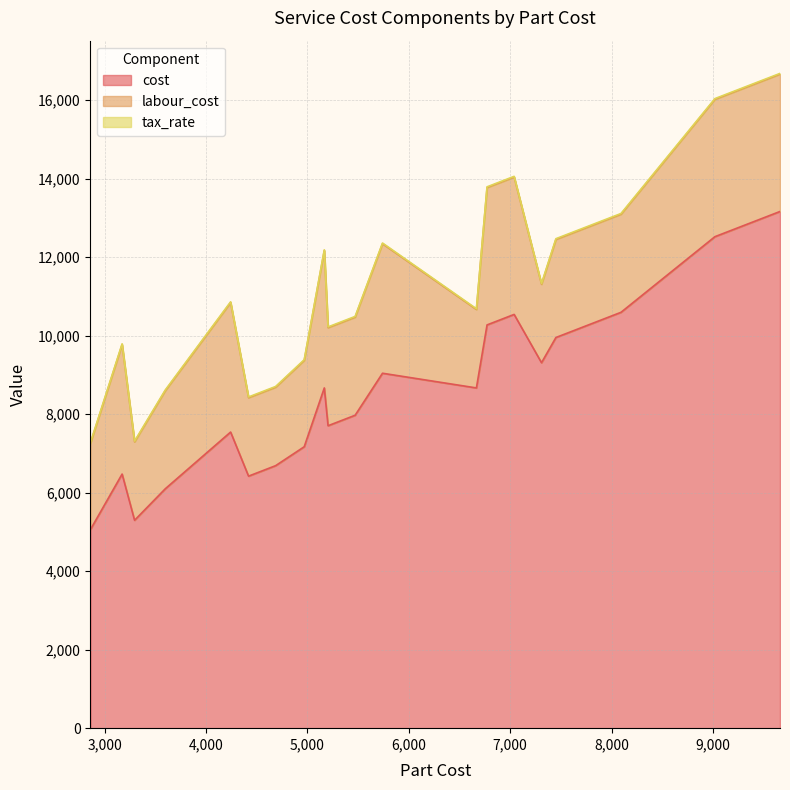

How many values in the cost series exceed 8666?

11